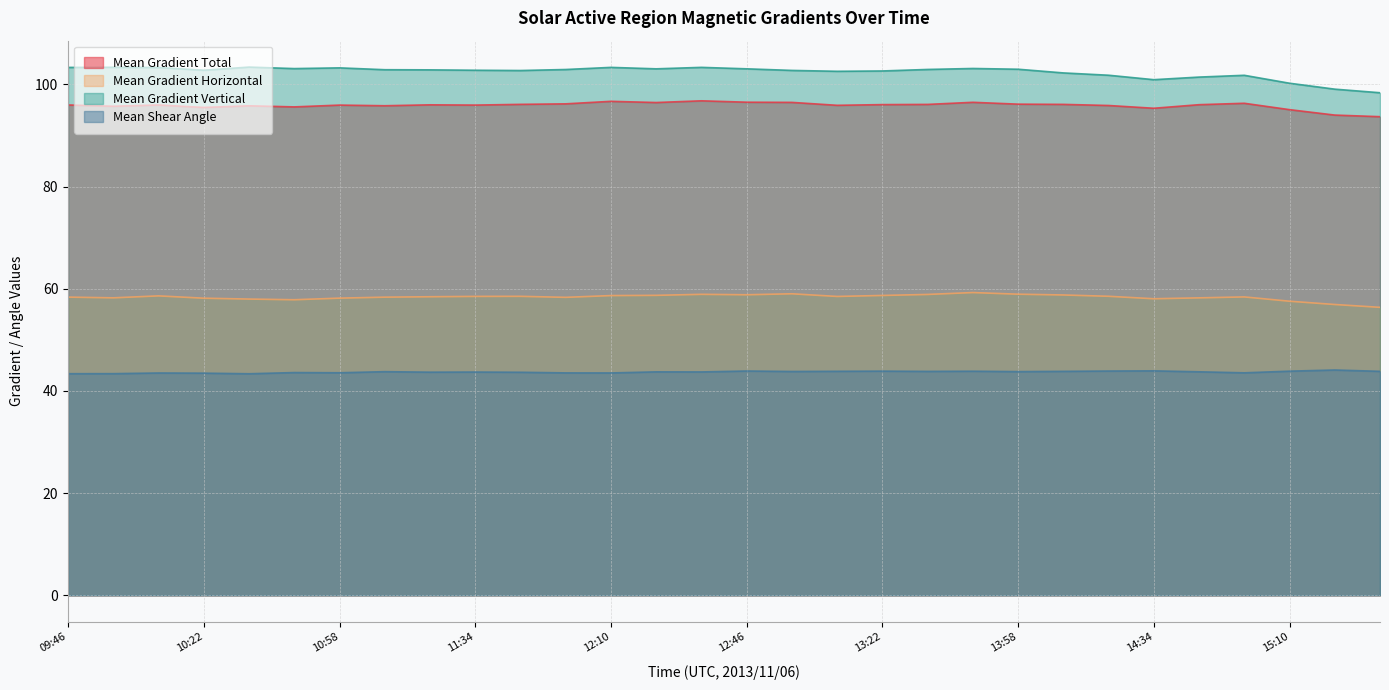

In Mean Gradient Vertical, how many points are lower than both neighbors (excluding endpoints)?

6